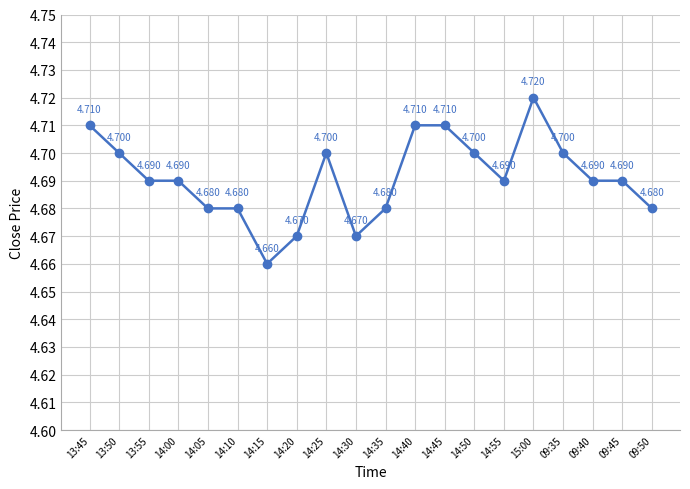

What is the sum of the values at 09:50 and 09:45?

9.4